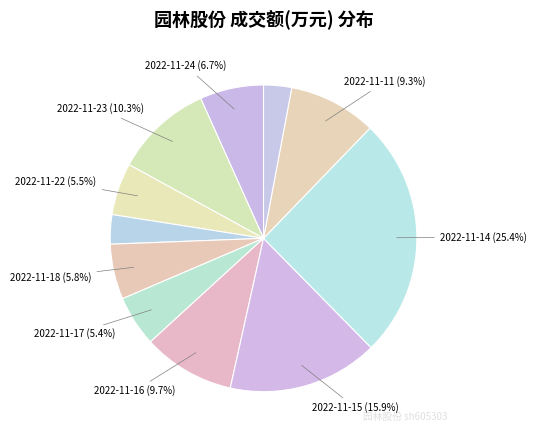

Is there any slice that represents more than half of the pie?

No